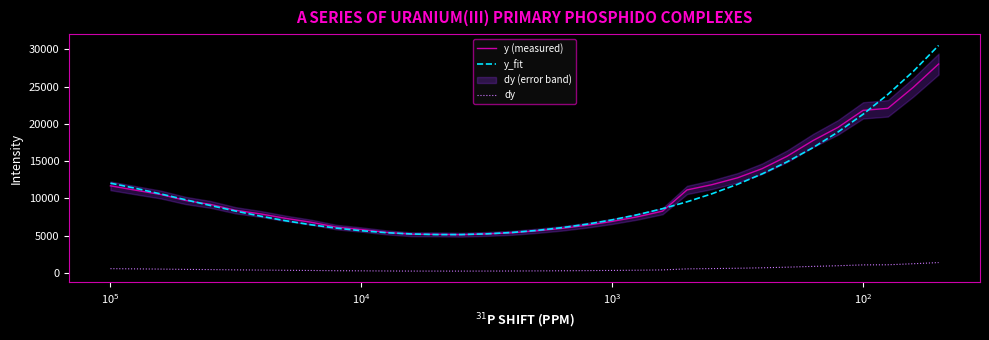

True or false: y_fit has more than 2 points higher than both neighbors.

False